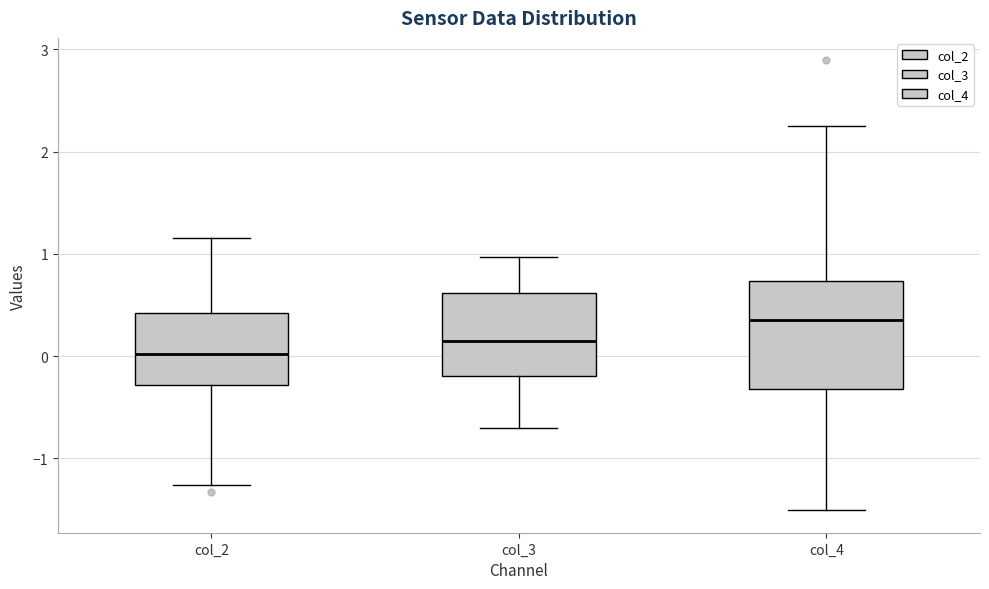

Reading left to right, transcribe this box plot: for each box, give where its median line is, the range the box spans, and where its two whiskers end, as read against the y-axis. The values are not printed on the chart, so give them approximately, as read against the axis.

col_2: median 0.0, box -0.3 to 0.4, whiskers -1.3 to 1.2
col_3: median 0.1, box -0.2 to 0.6, whiskers -0.7 to 1.0
col_4: median 0.4, box -0.3 to 0.7, whiskers -1.5 to 2.2